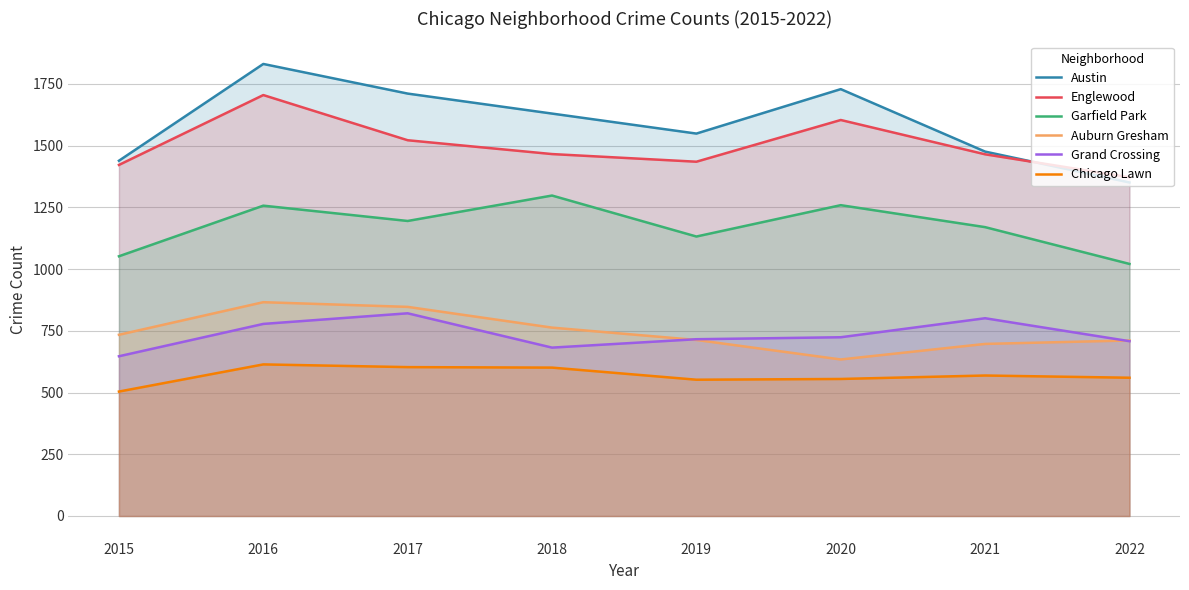

True or false: Grand Crossing and Garfield Park cross at least once.

False